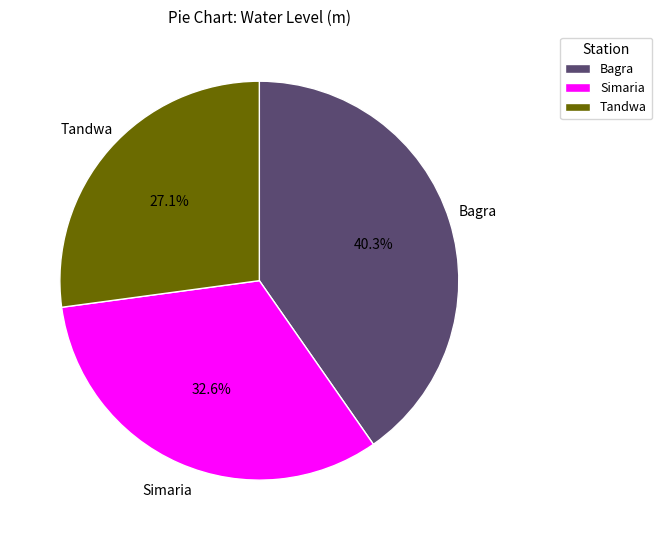

What percentage is the Tandwa slice, to the nearest percent?

27%